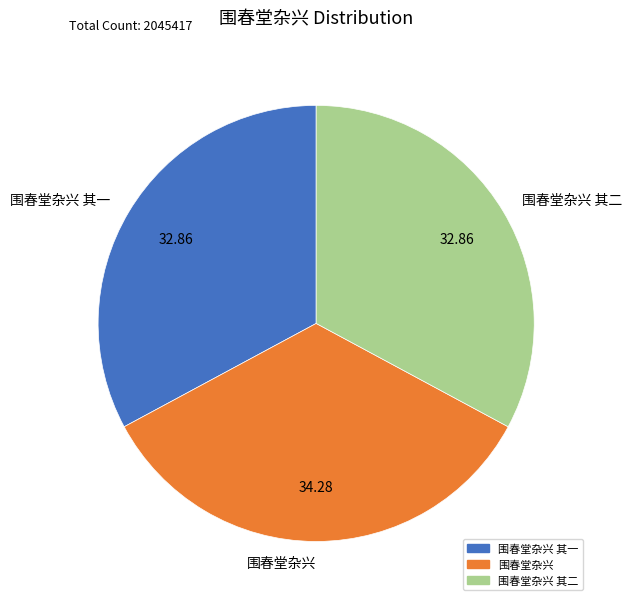

Approximately how many times larger is the value at 围春堂杂兴 其一 compared to 围春堂杂兴 其二?

1.0